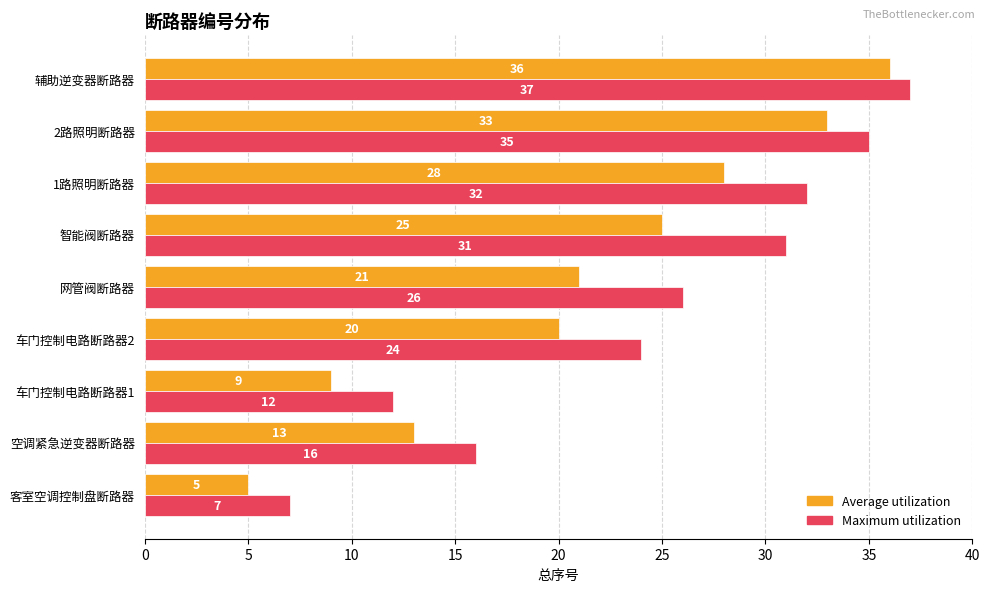

Between 网管阀断路器 and 智能阀断路器, which series saw the biggest shift?

Maximum utilization